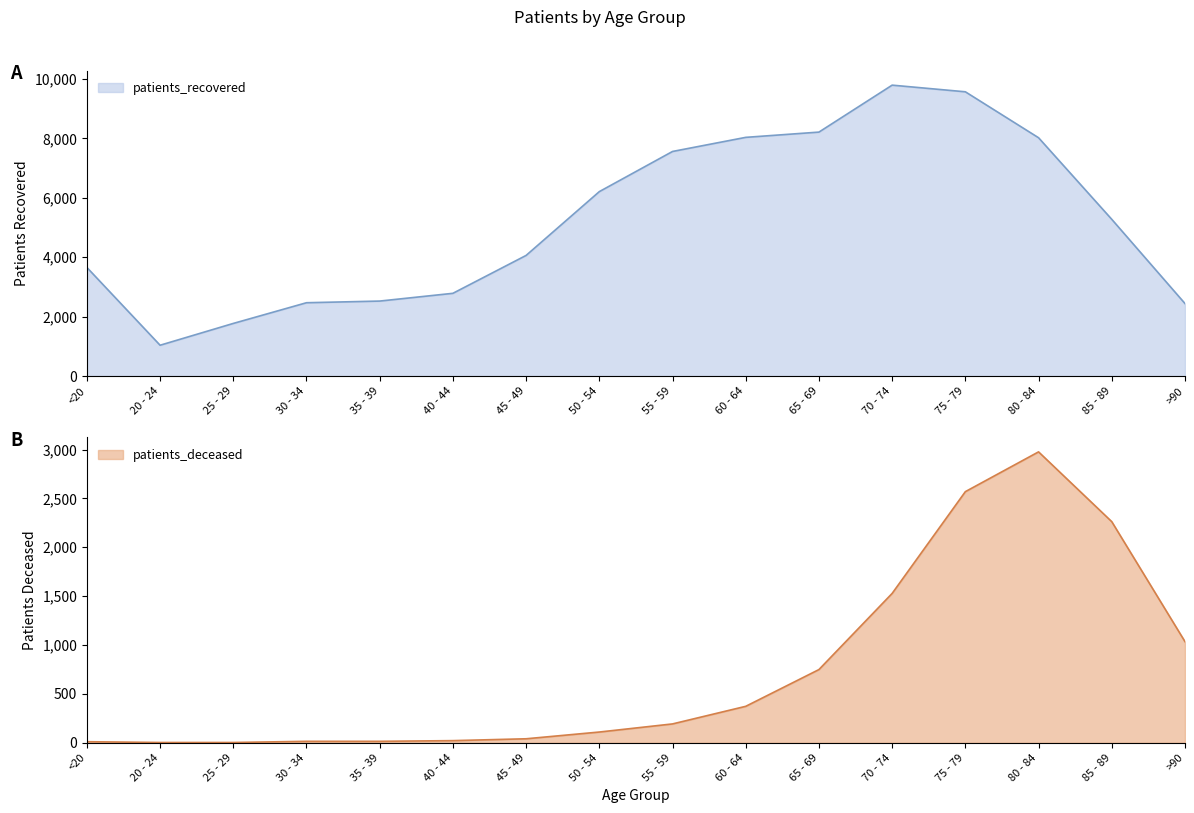

In patients_deceased, how many points are higher than both neighbors (excluding endpoints)?

1